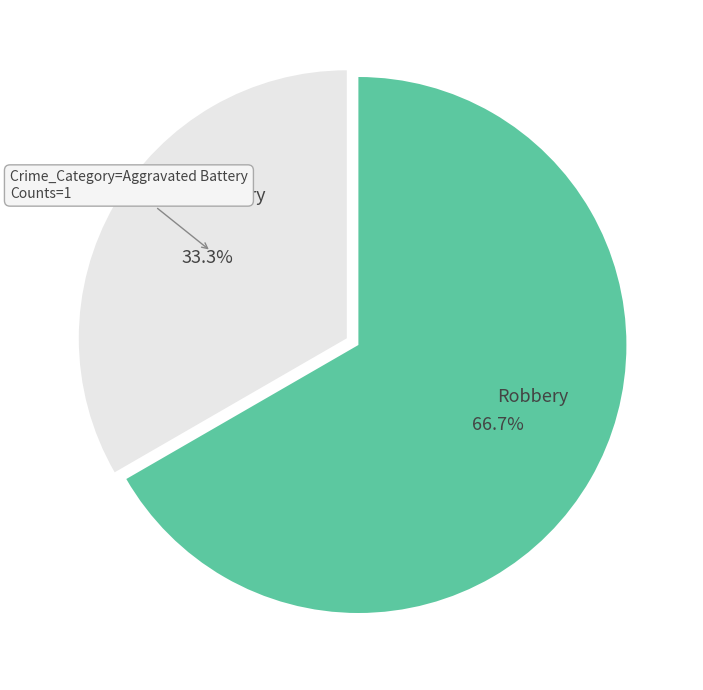

Count the number of slices in the pie.

2